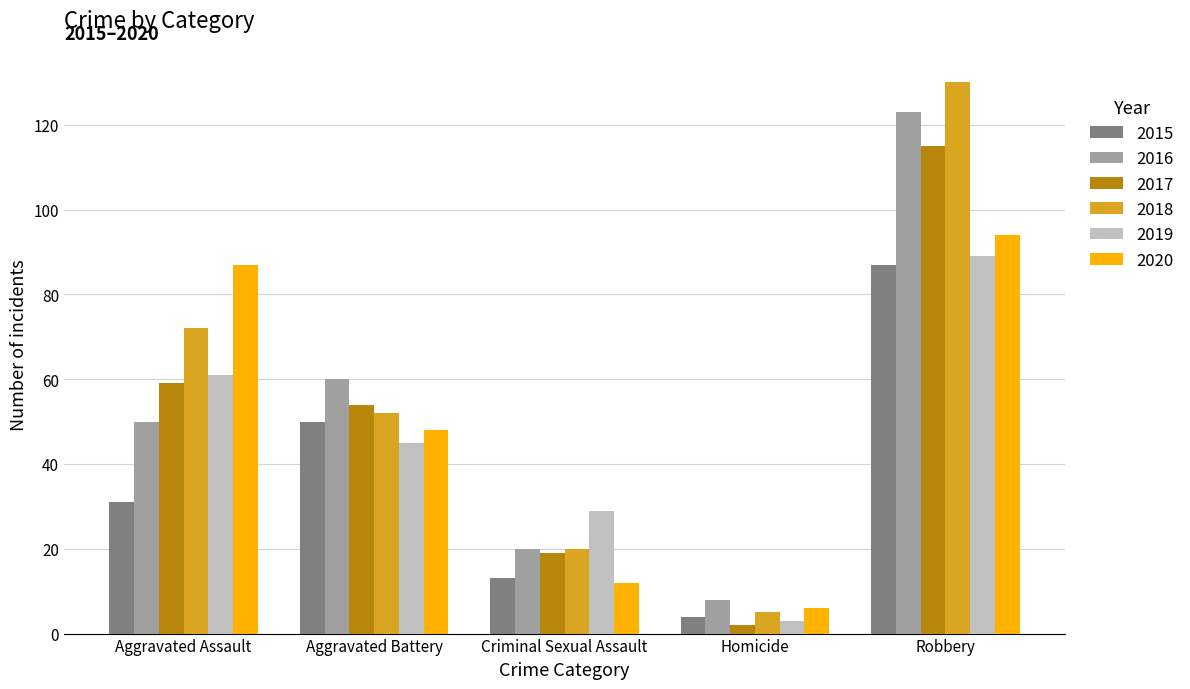

How many categories are shown in the chart?

5